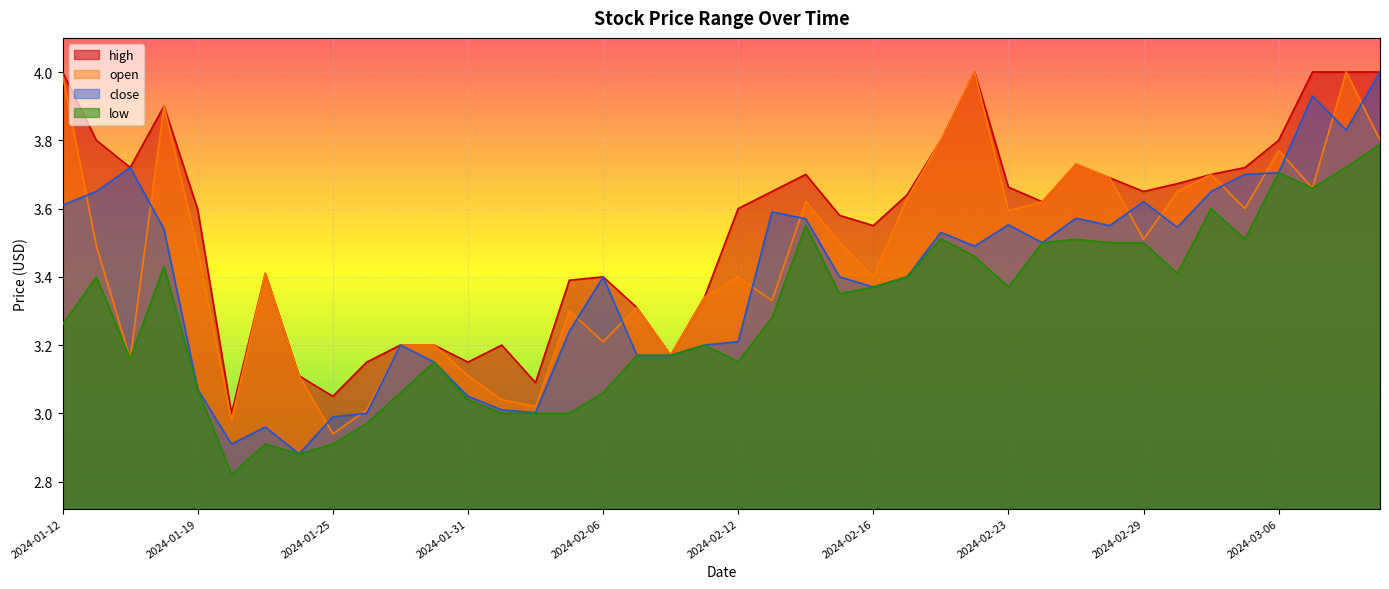

How many interior local peaks does the close series have?

10